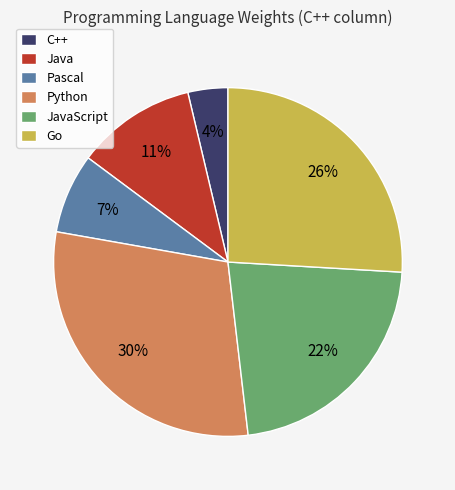

What is the smallest slice in the pie chart?

C++